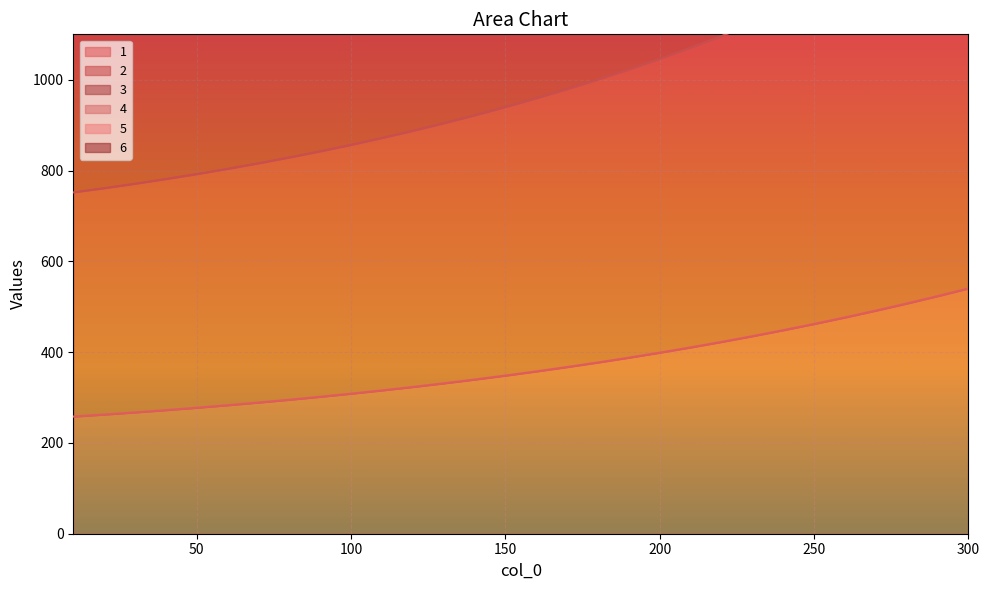

Rank the categories by 2 value from highest to lowest.

300, 290, 280, 270, 260, 250, 240, 230, 220, 210, 200, 190, 180, 170, 160, 150, 140, 130, 120, 110, 100, 90, 80, 70, 60, 50, 40, 30, 20, 10